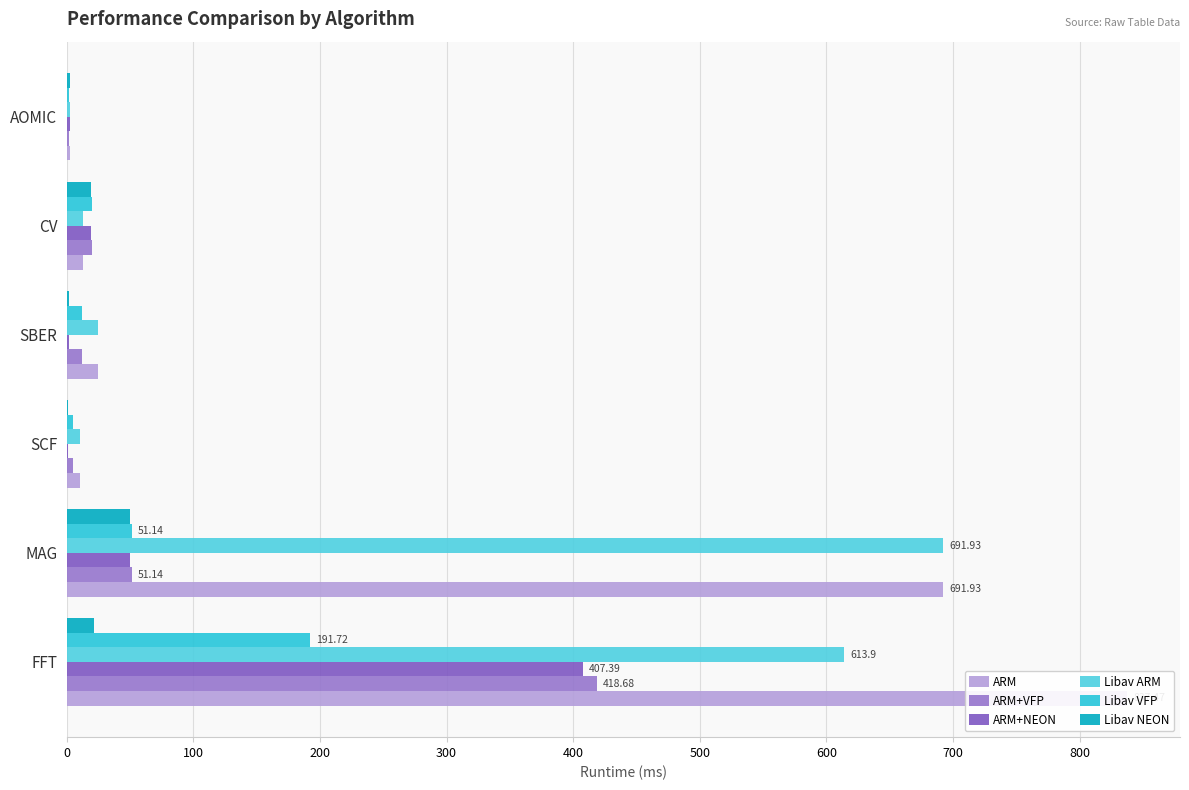

How many data points in Libav ARM are above 24?

3